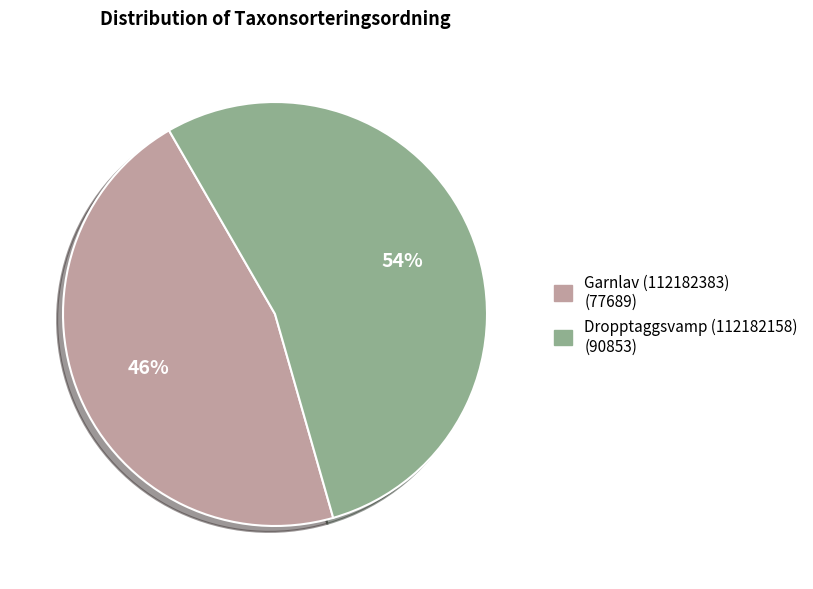

How many segments does this pie chart have?

2